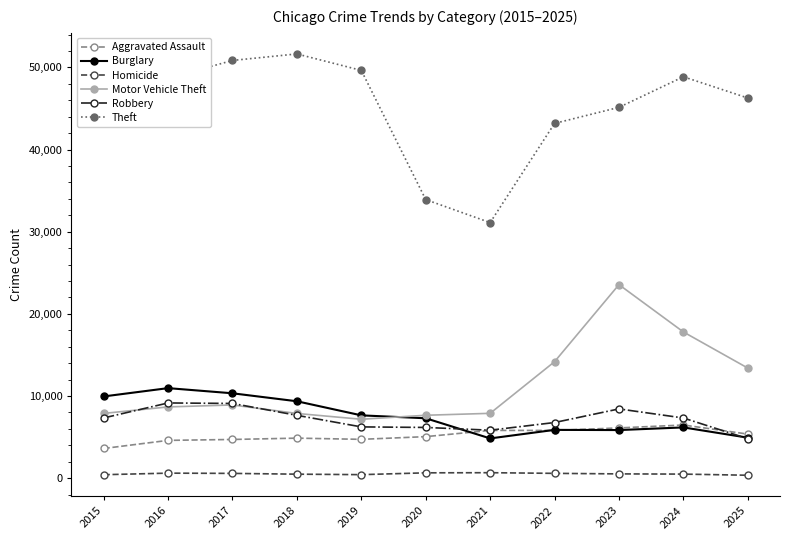

At which label does Burglary first exceed 7281?

2015